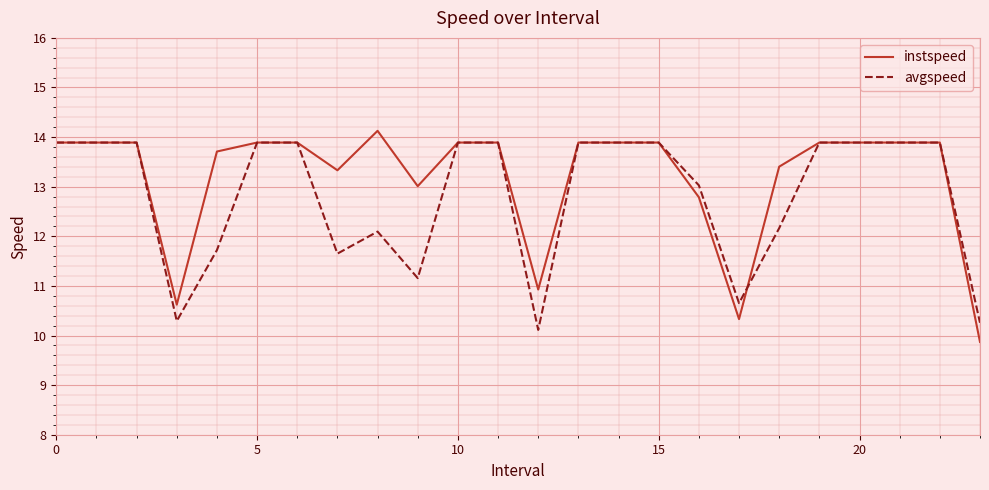

What are all the series names shown in the legend?

instspeed, avgspeed